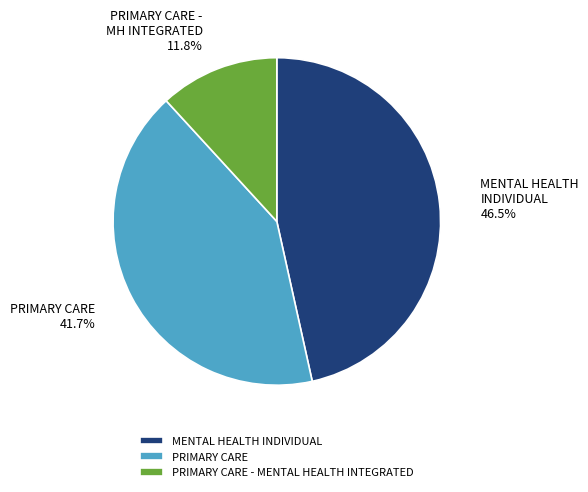

To the nearest percent, what is the average slice percentage?

33%